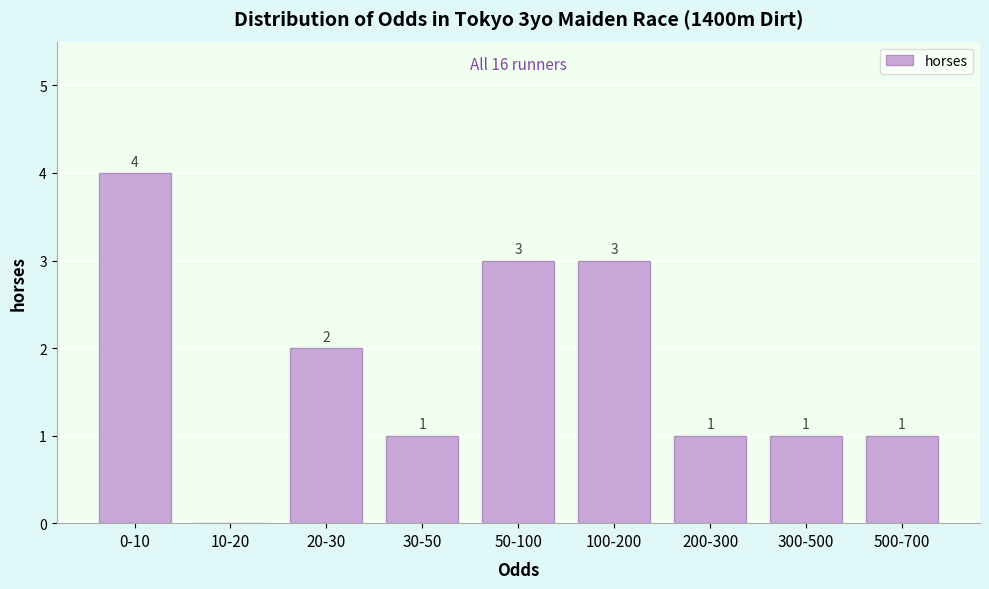

Reading left to right, list all the values displayed in this chart.

0-10=4	10-20=0	20-30=2	30-50=1	50-100=3	100-200=3	200-300=1	300-500=1	500-700=1